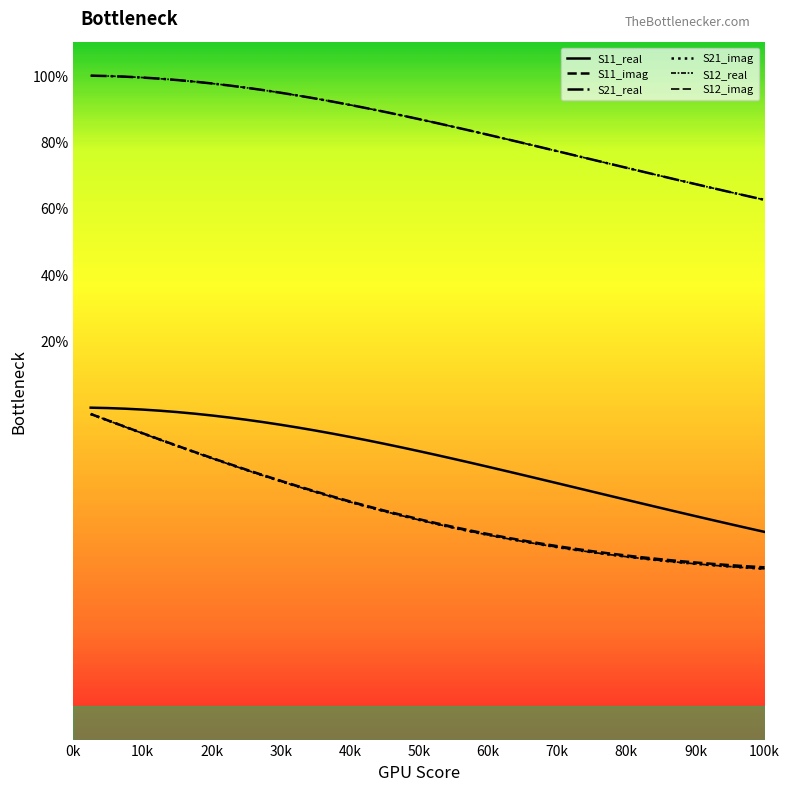

At how many categories does at least one series exceed 0?

40